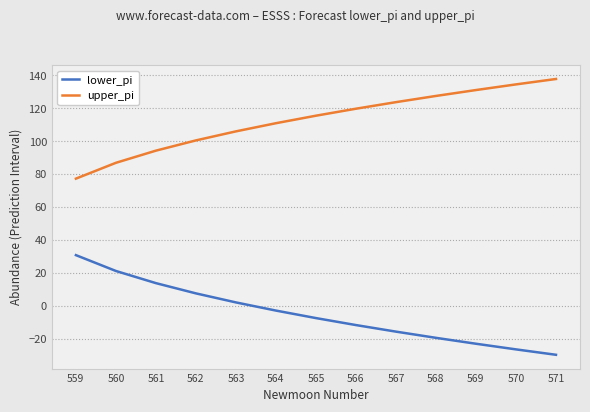

At which label does upper_pi reach its minimum?

559